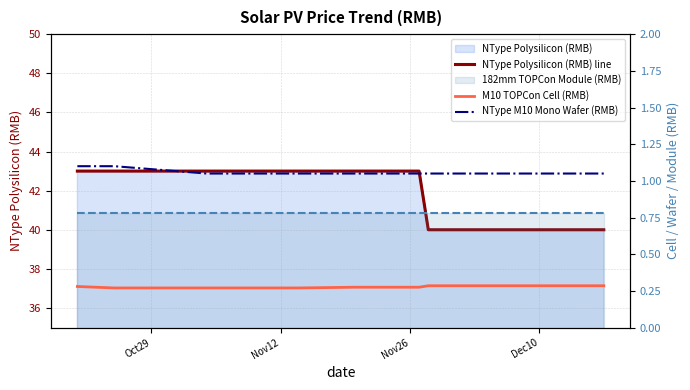

Count the M10 TOPCon Cell (RMB) values in the range 0 to 1.

19